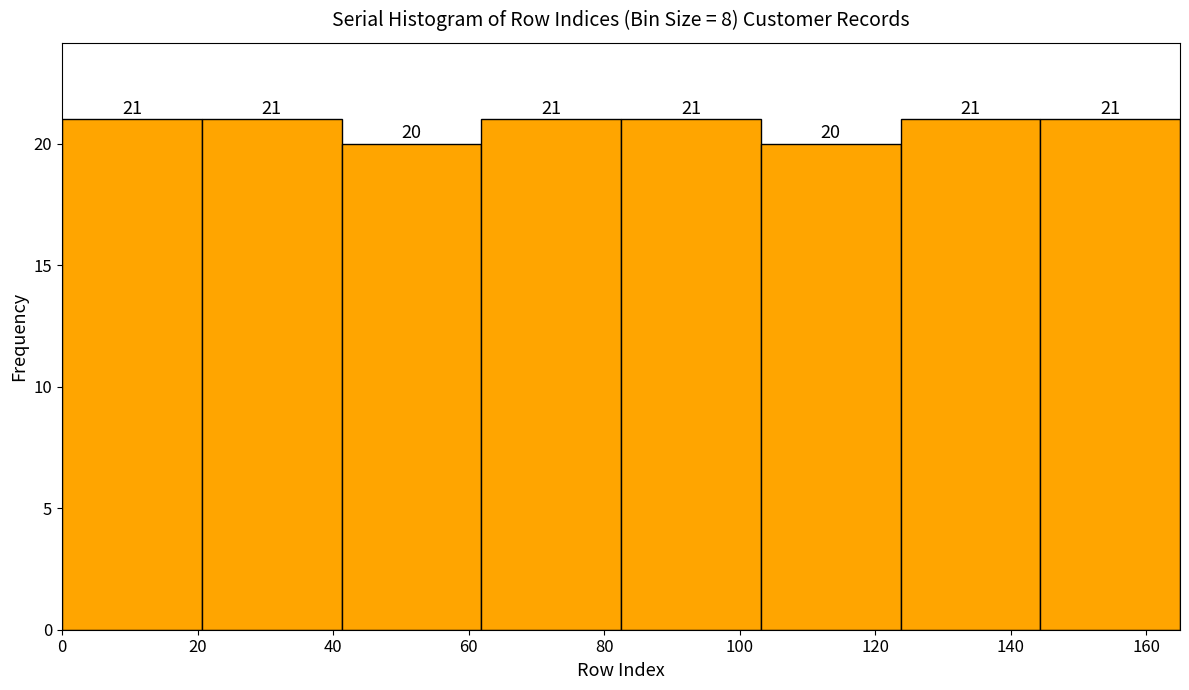

Reading left to right, list every bar in this chart as the range it spans on the x-axis followed by its height. The bar edges are not printed on the chart, so give them approximately, as read against the axis.

0 to 20: 21
20 to 42: 21
42 to 62: 20
62 to 82: 21
82 to 104: 21
104 to 124: 20
124 to 144: 21
144 to 166: 21